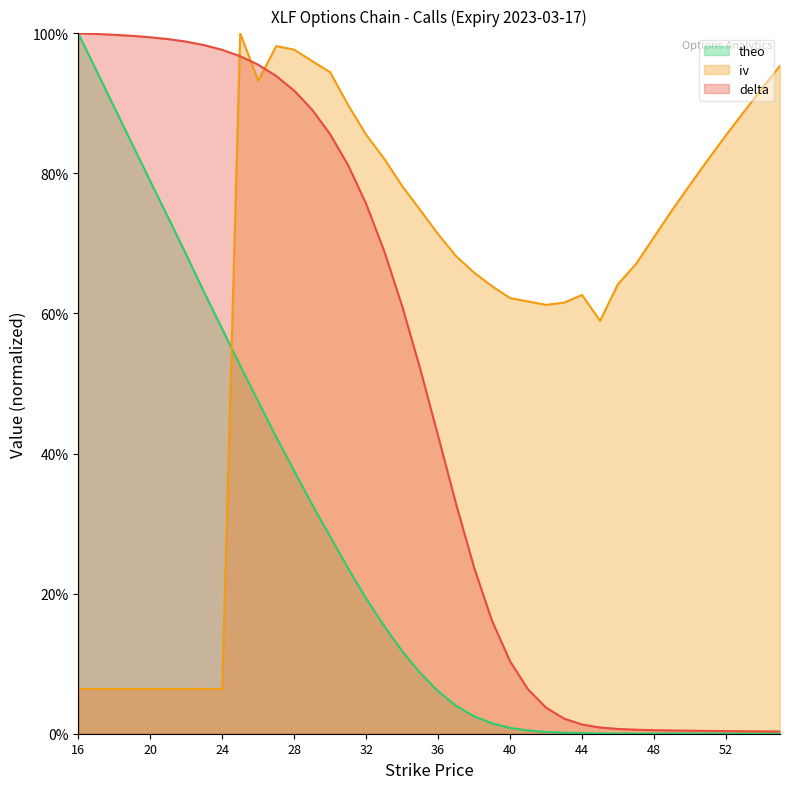

Does the chart have visible grid lines?

No